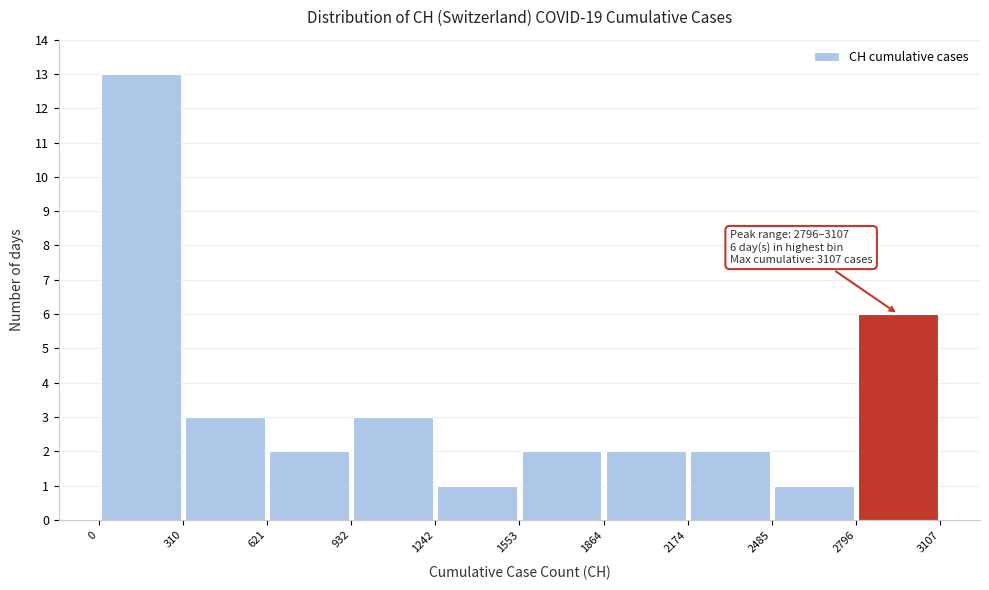

Which range on the x-axis has the tallest bar?

0 to 310